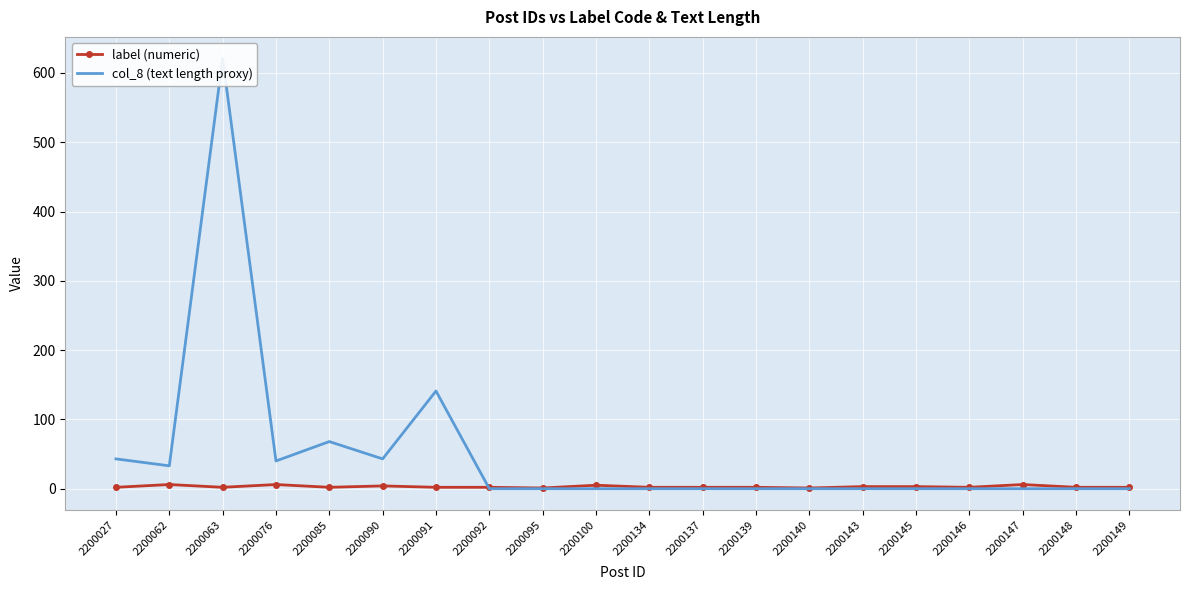

Rank the categories by col_8 (text length proxy) value from lowest to highest.

2200092, 2200095, 2200100, 2200134, 2200137, 2200139, 2200140, 2200143, 2200145, 2200146, 2200147, 2200148, 2200149, 2200062, 2200076, 2200027, 2200090, 2200085, 2200091, 2200063